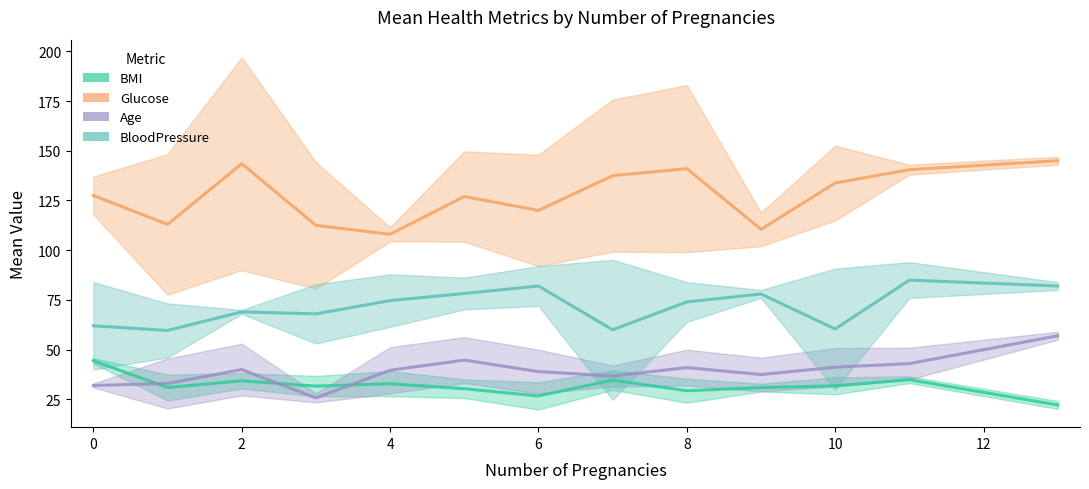

True or false: Age and Glucose cross at least once.

False